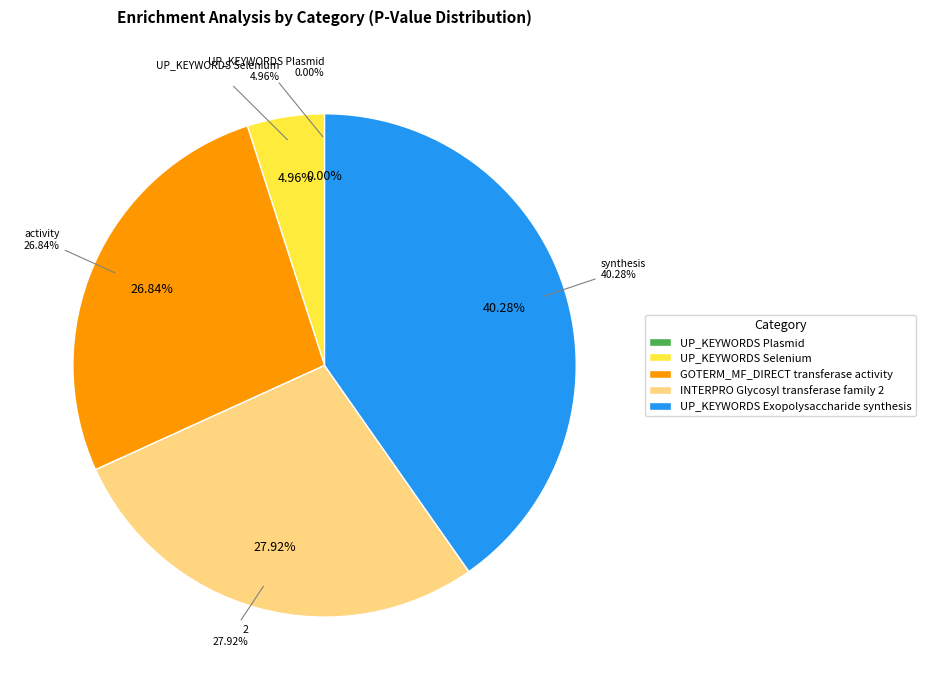

Combined, what portion of the pie is UP_KEYWORDS Exopolysaccharide synthesis and UP_KEYWORDS Selenium?

45.2%